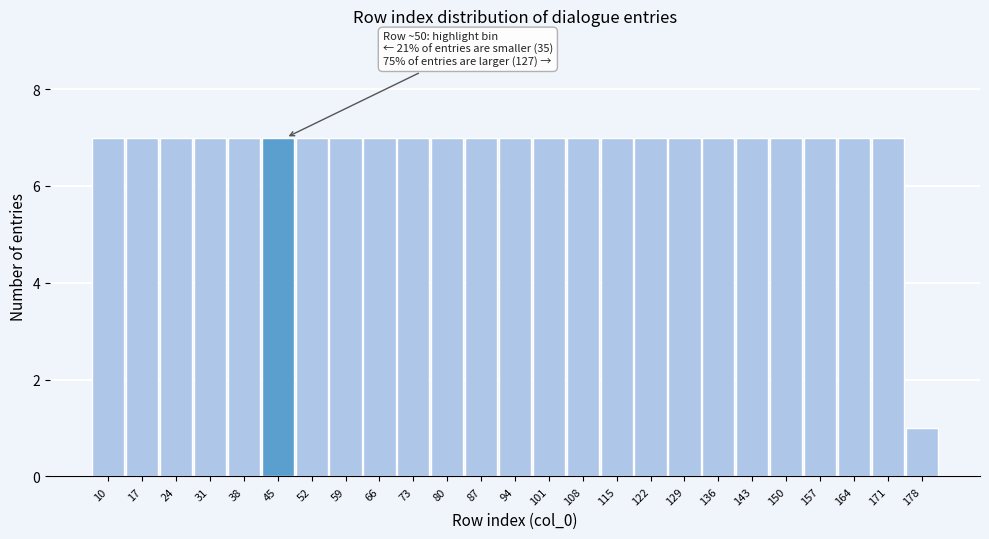

Reading left to right, extract all data points from this chart.

7	7	7	7	7	7	7	7	7	7	7	7	7	7	7	7	7	7	7	7	7	7	7	7	1